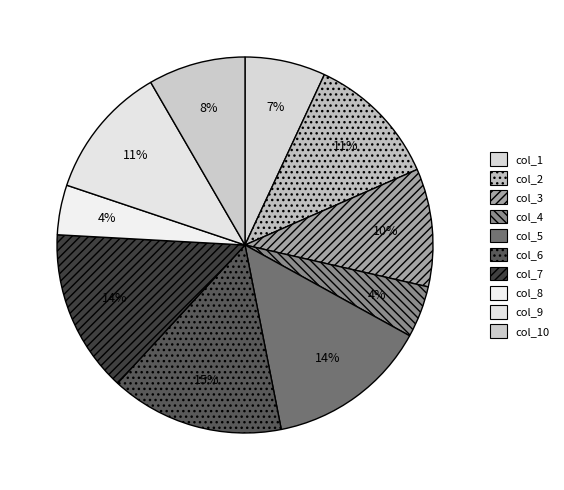

Is col_6 the majority of the pie?

No